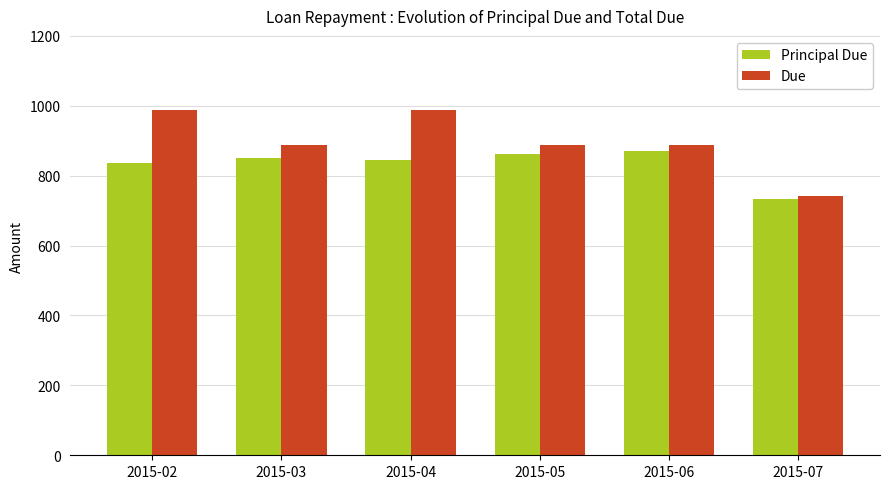

At which label does Principal Due reach its minimum?

2015-07